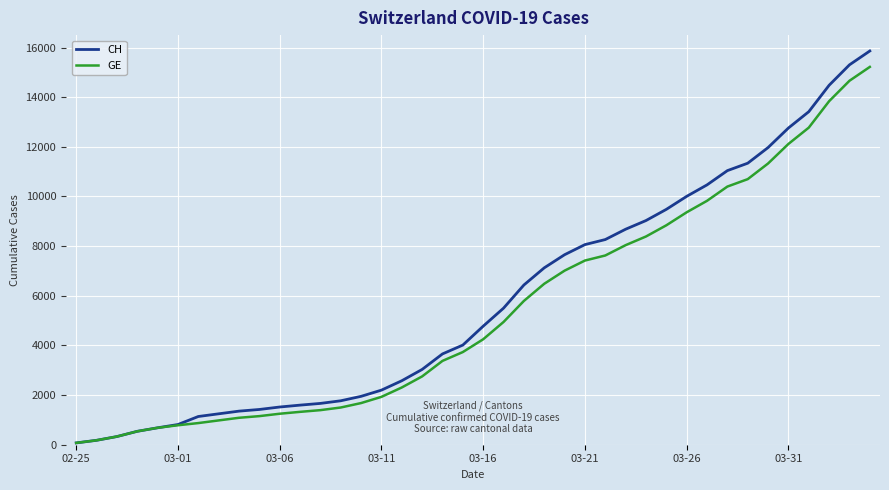

Which series has the largest range (max minus min)?

CH